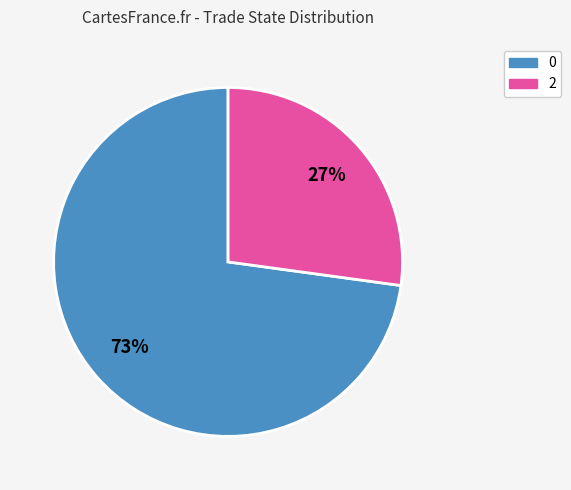

True or false: 0 accounts for 73% of the total.

True